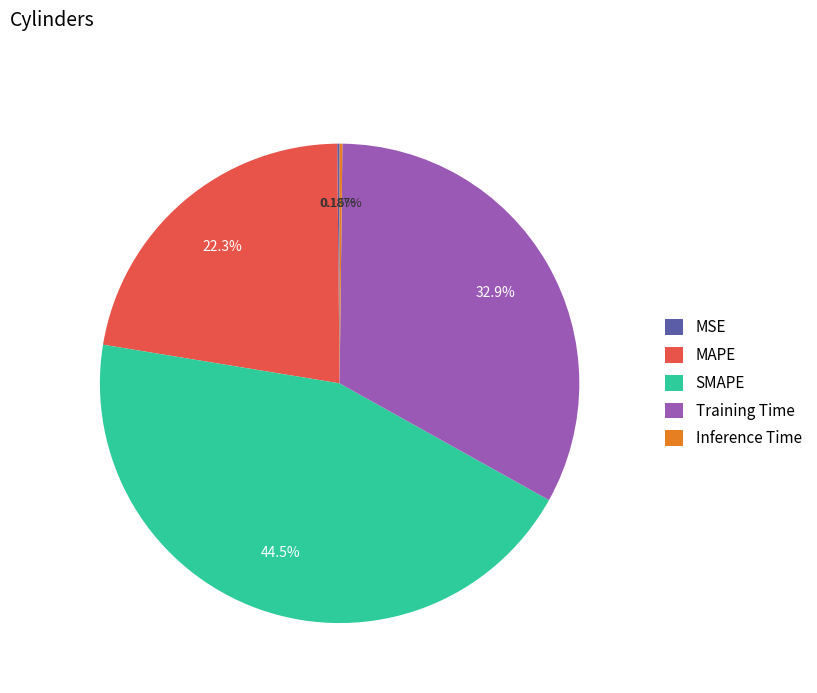

Combined, do Training Time and MAPE account for over 50%?

Yes